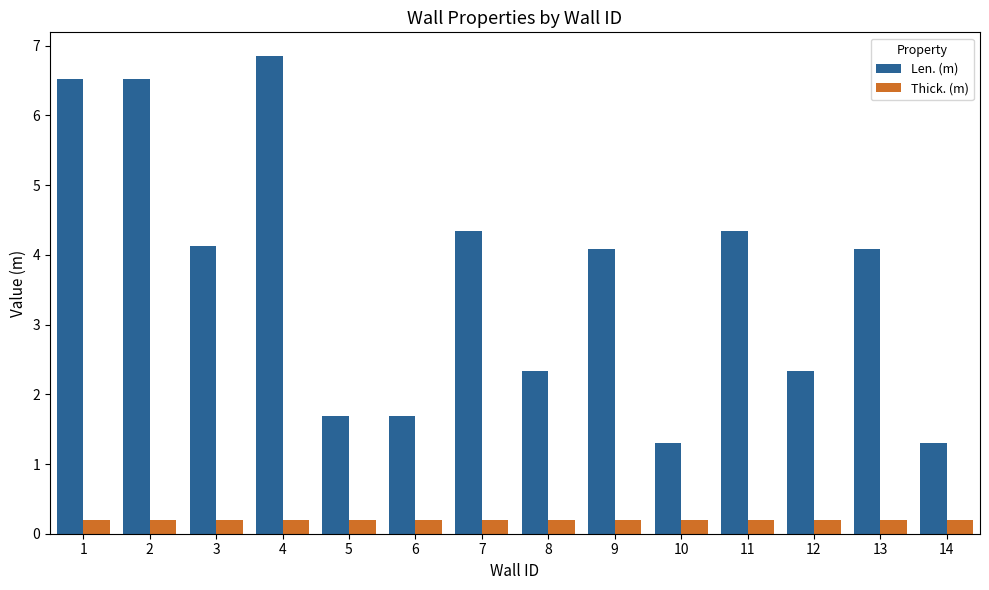

What is the value of the Thick. (m) bar at the 1st from the left?

0.2